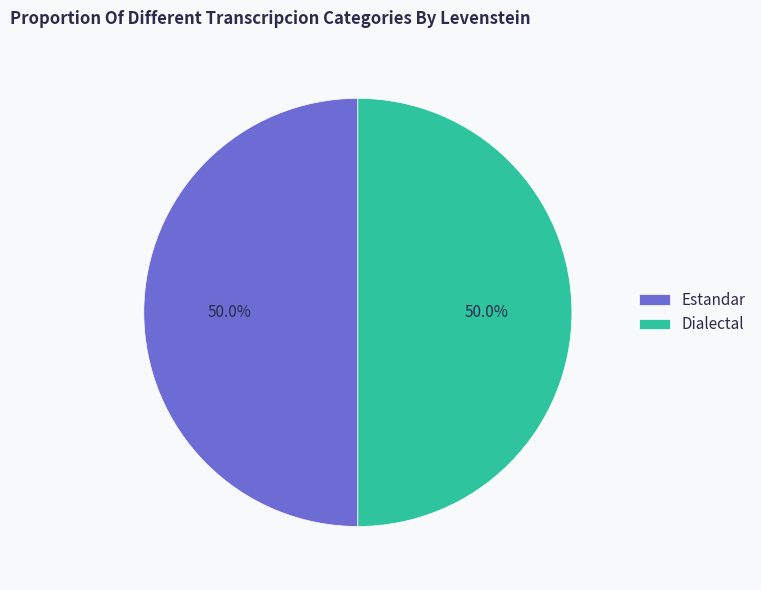

How many slices are in this pie chart?

2